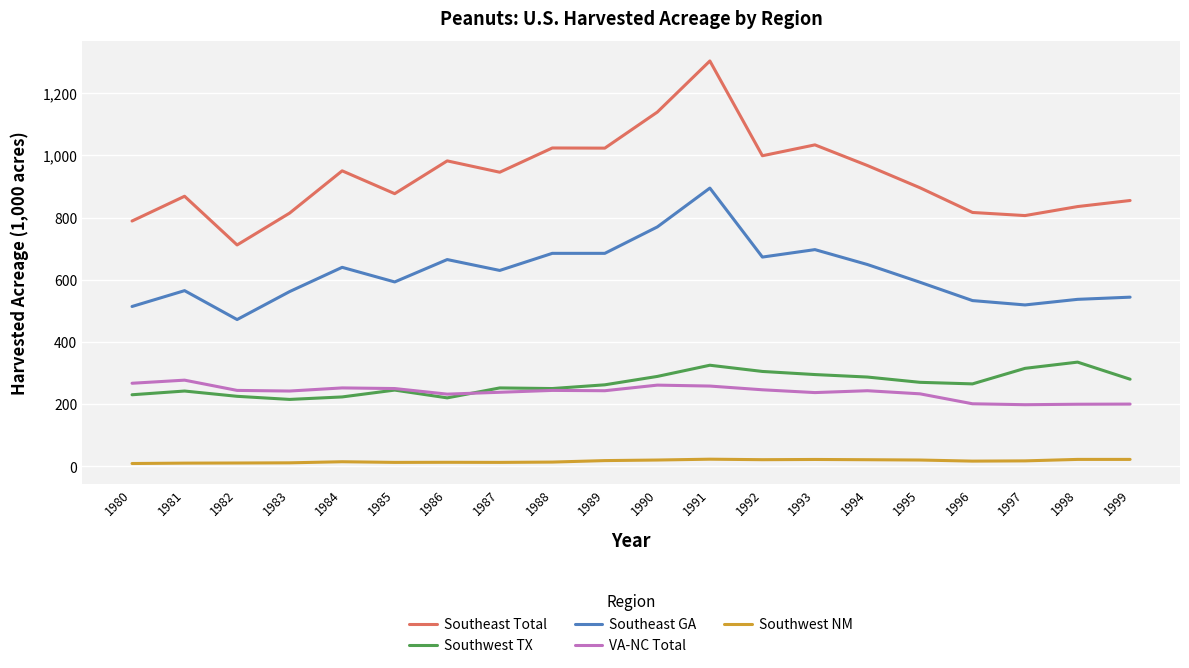

What is the spread (max minus min) of values at 1996?

800.0